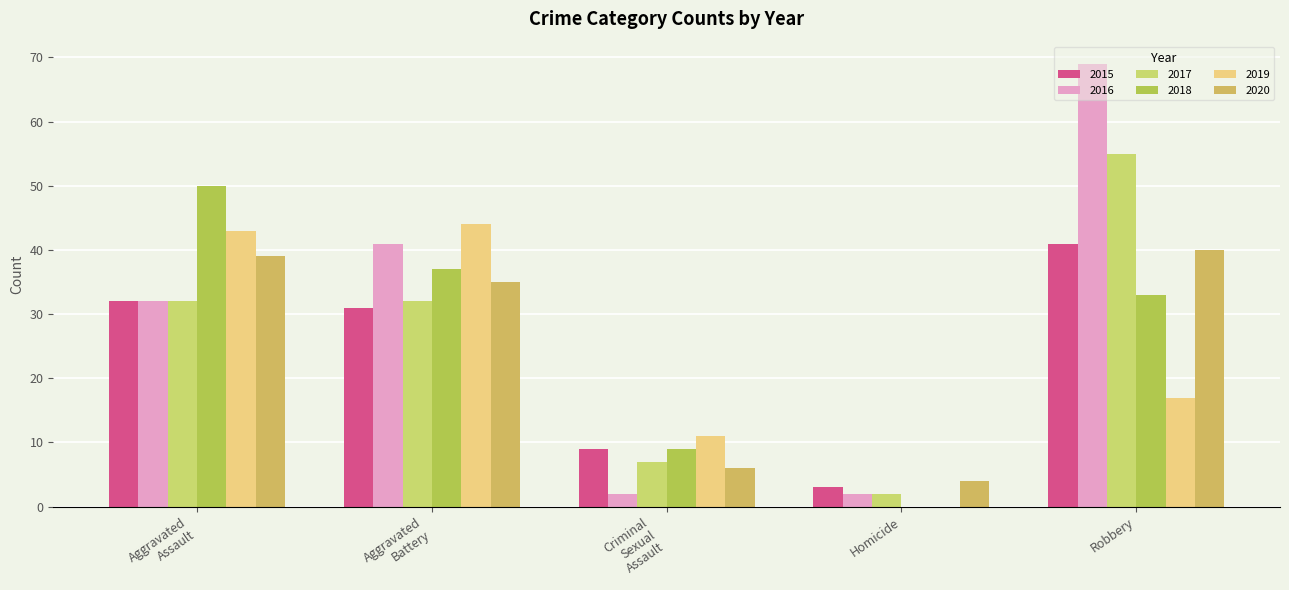

What is the difference between the maximum and second lowest values in the 2020 series?

34